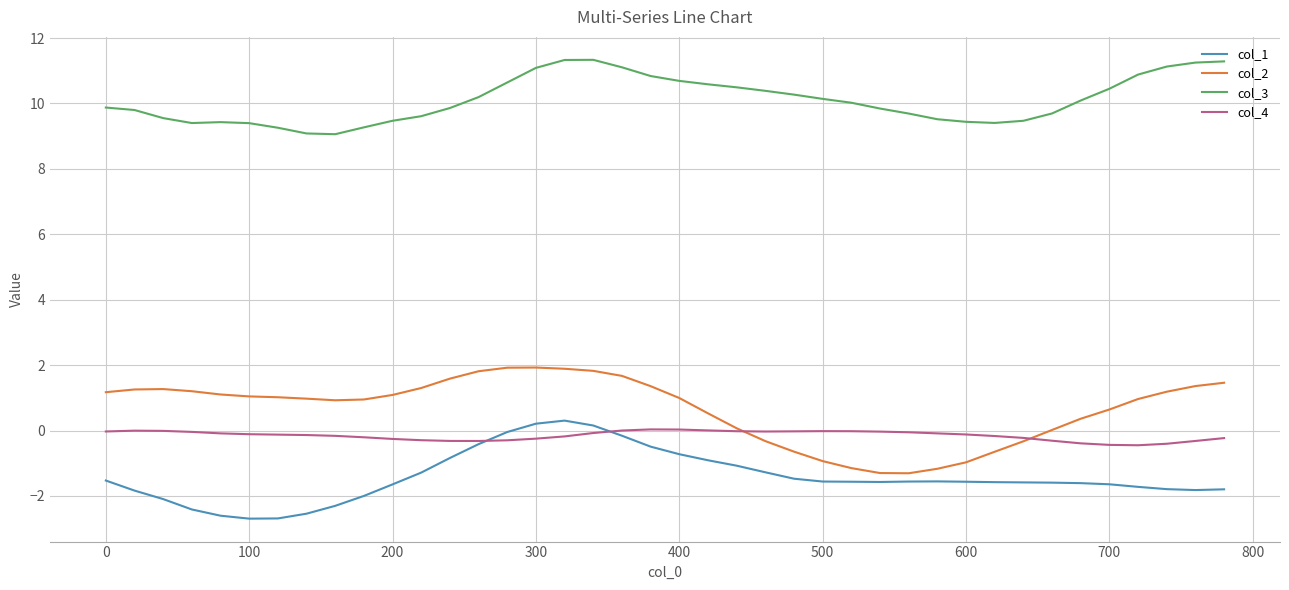

Which series has the largest total across all categories?

col_3